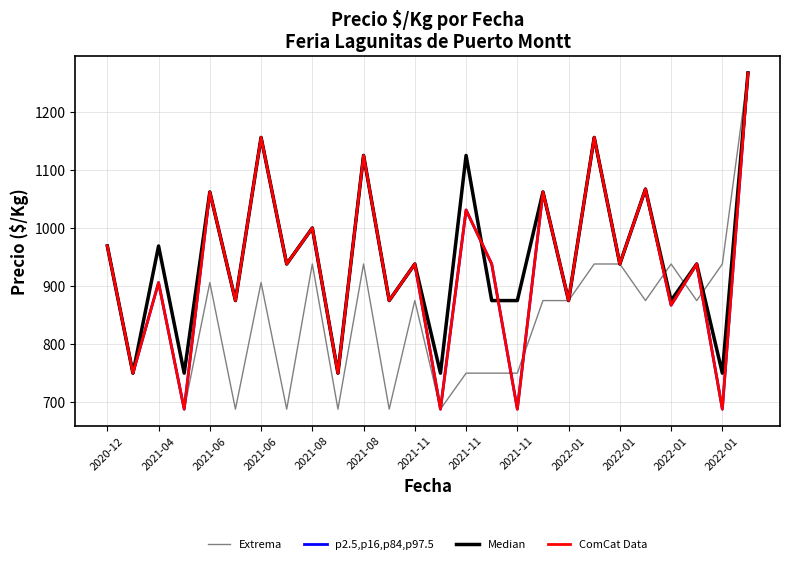

At how many categories does at least one series exceed 851?

22